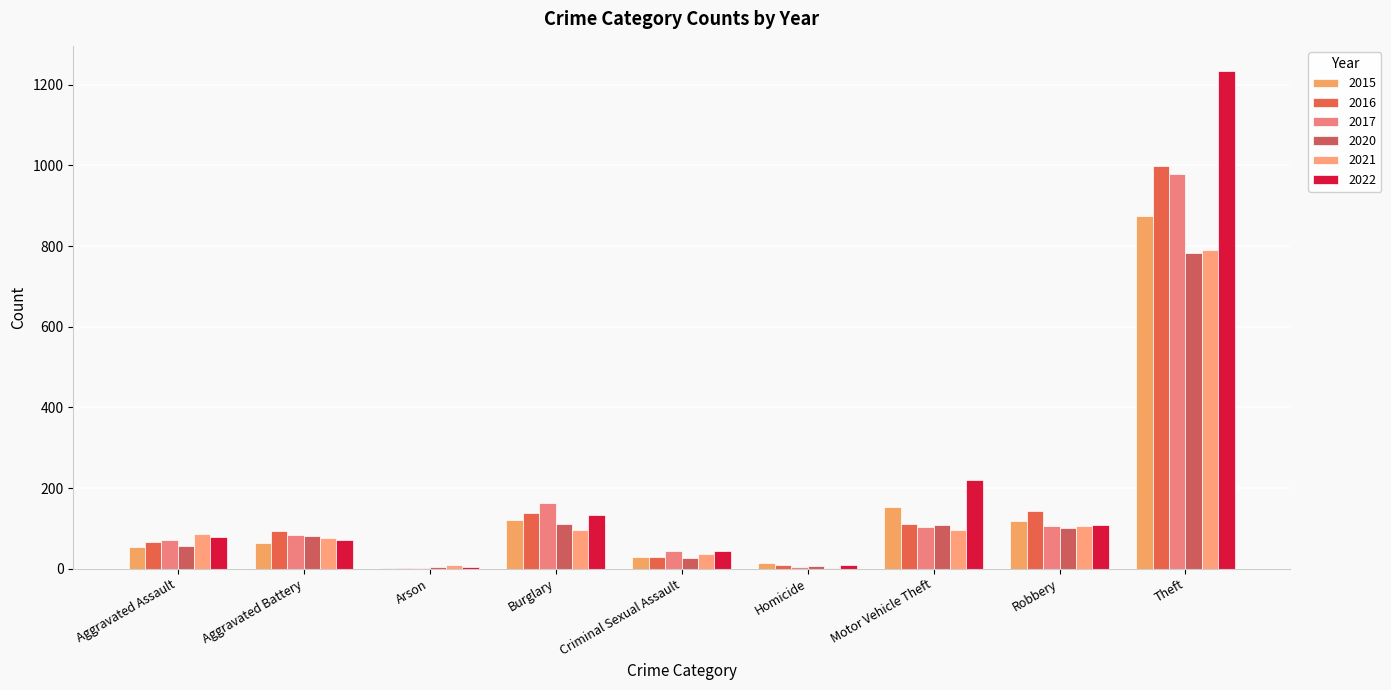

How many groups of bars are there?

9